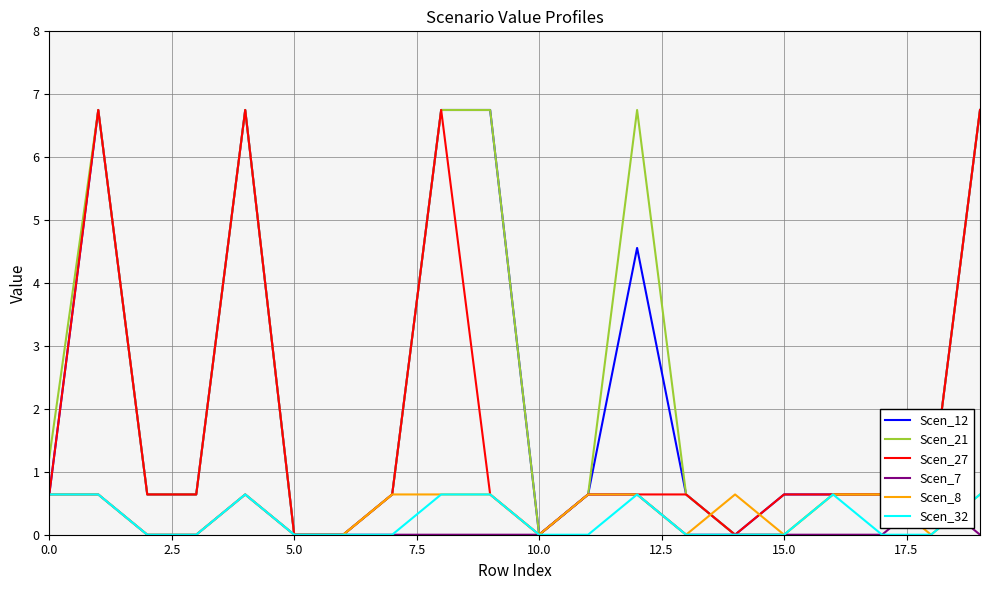

Where do Scen_8 and Scen_27 first cross each other?

13 and 14